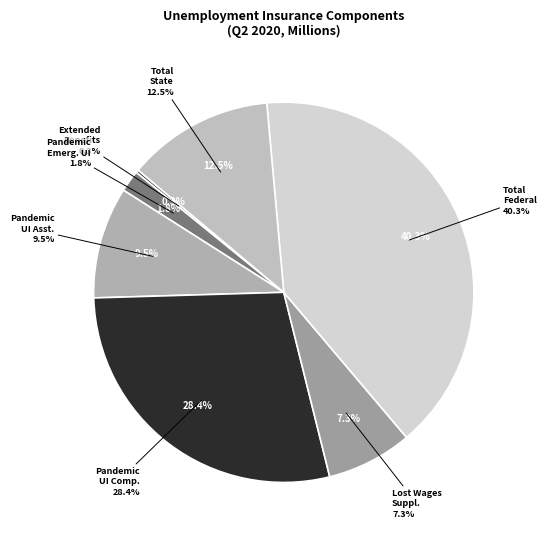

Is the sum of Pandemic UI Assistance and Pandemic Emergency UI greater than half?

No